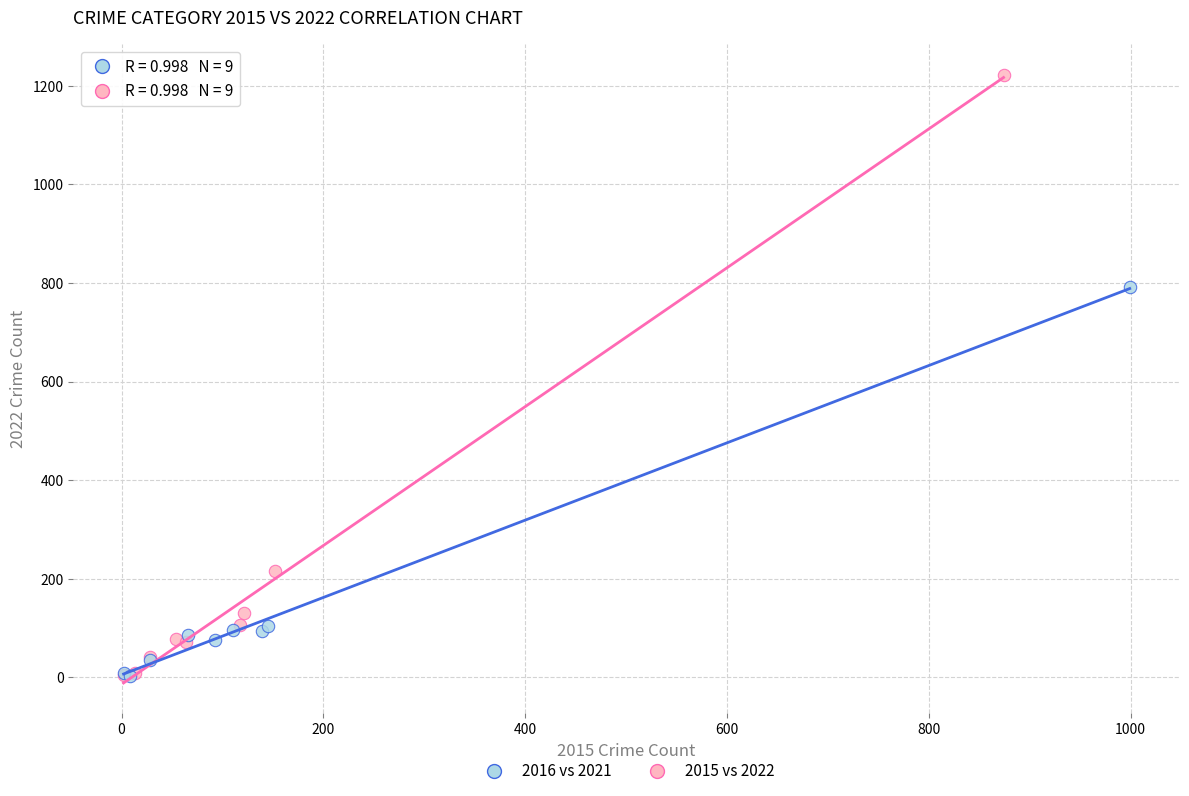

Which series reaches the maximum Y coordinate?

2015 vs 2022